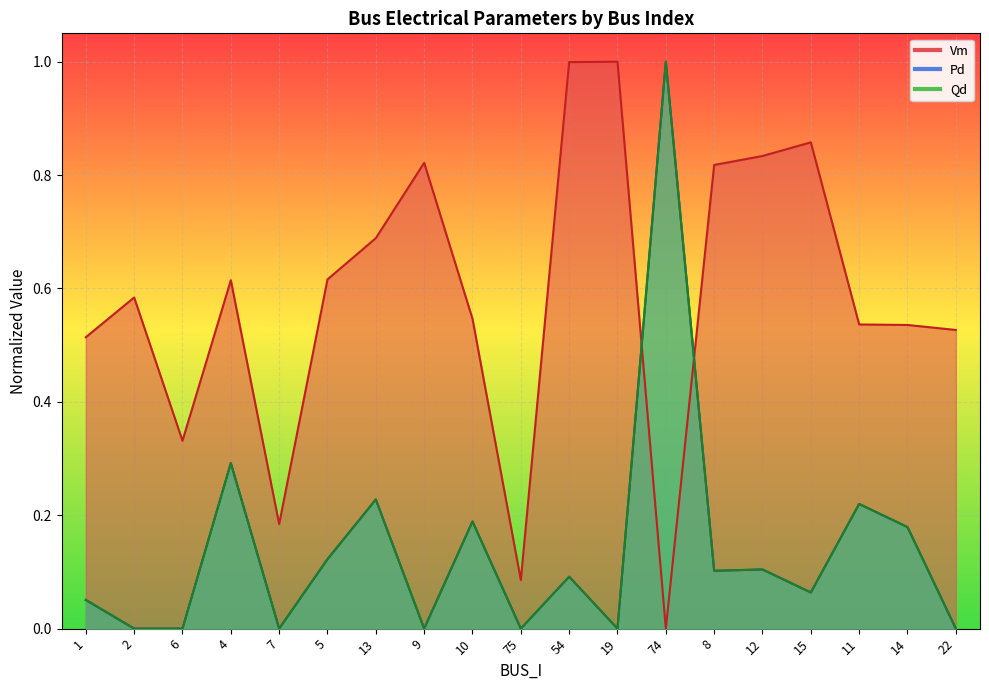

At which category is the sum across all series the highest?

74